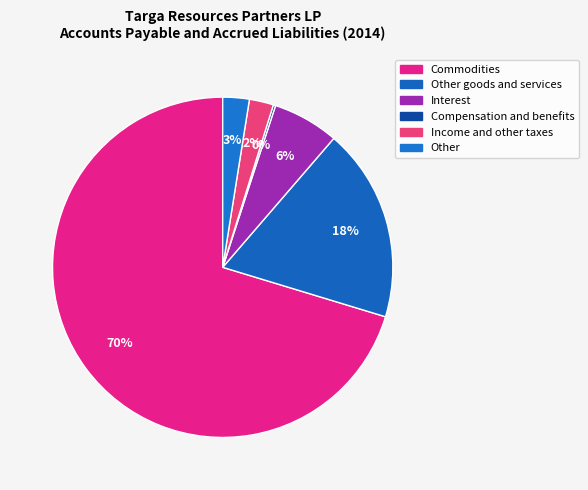

Combined, what portion of the pie is Compensation and benefits and Other goods and services?

18.6%